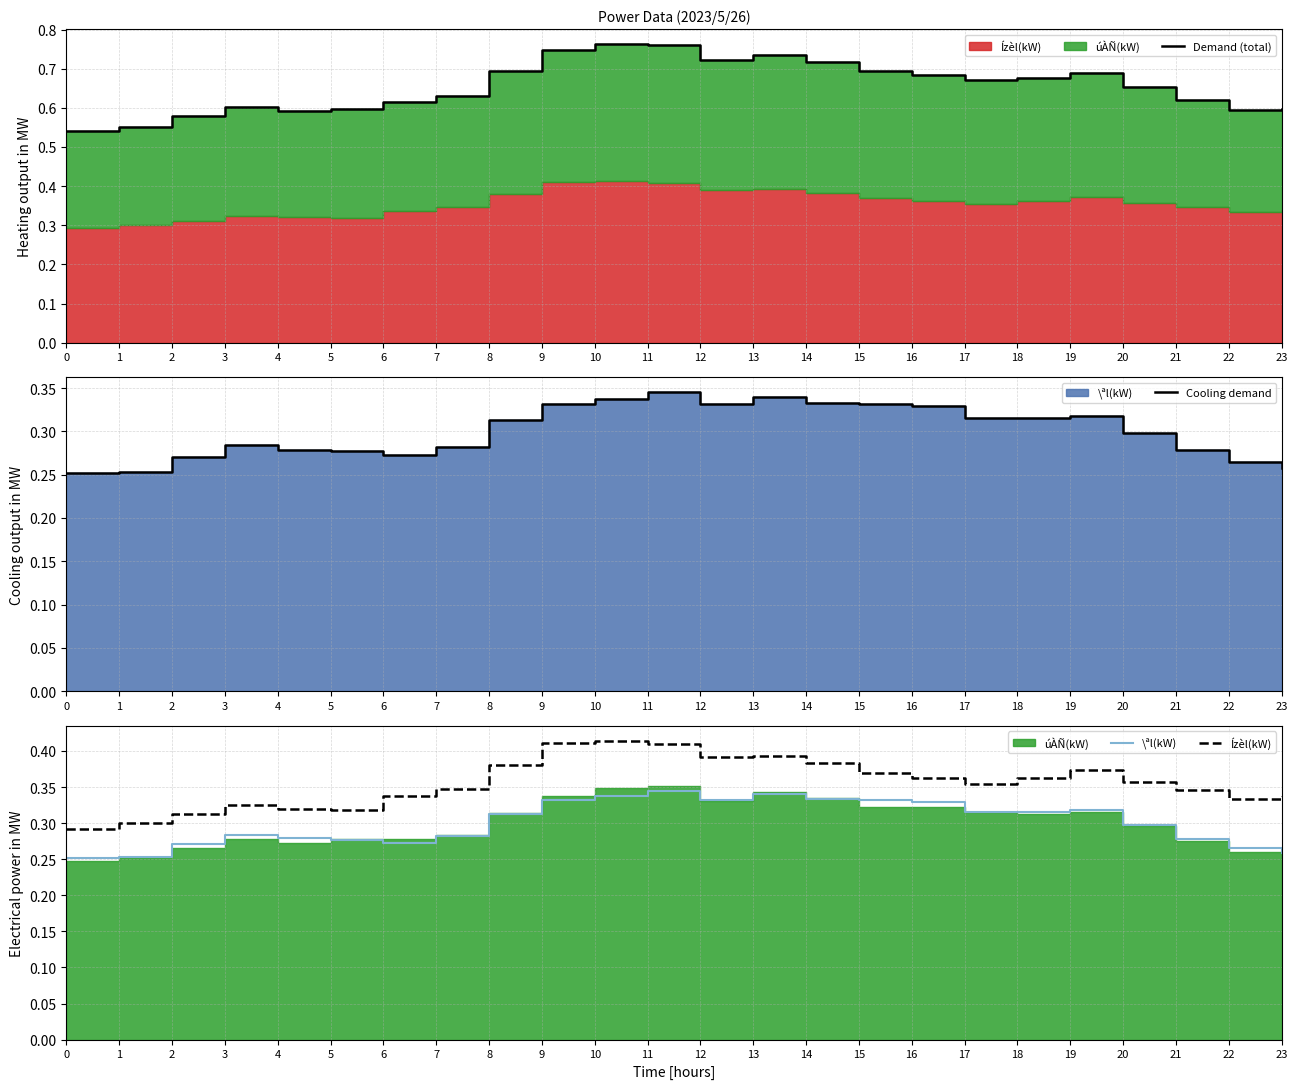

What is the sum of all Cooling demand values?

7.2